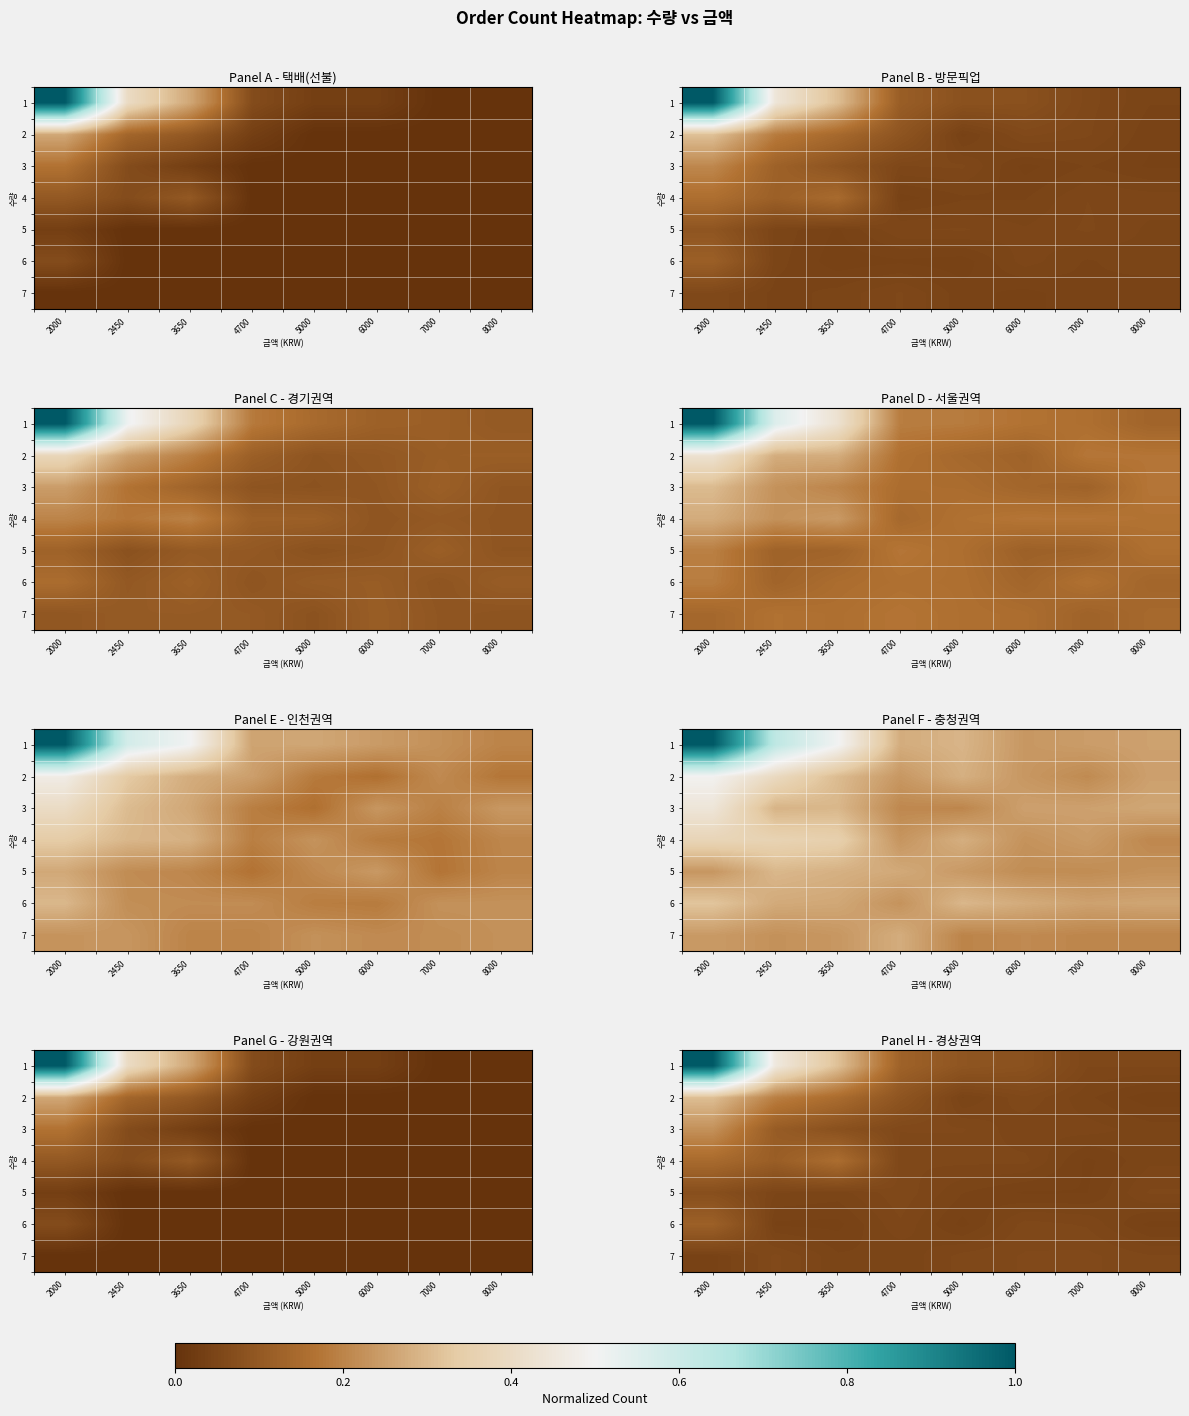

What is the total value across all series at 4700?

0.5